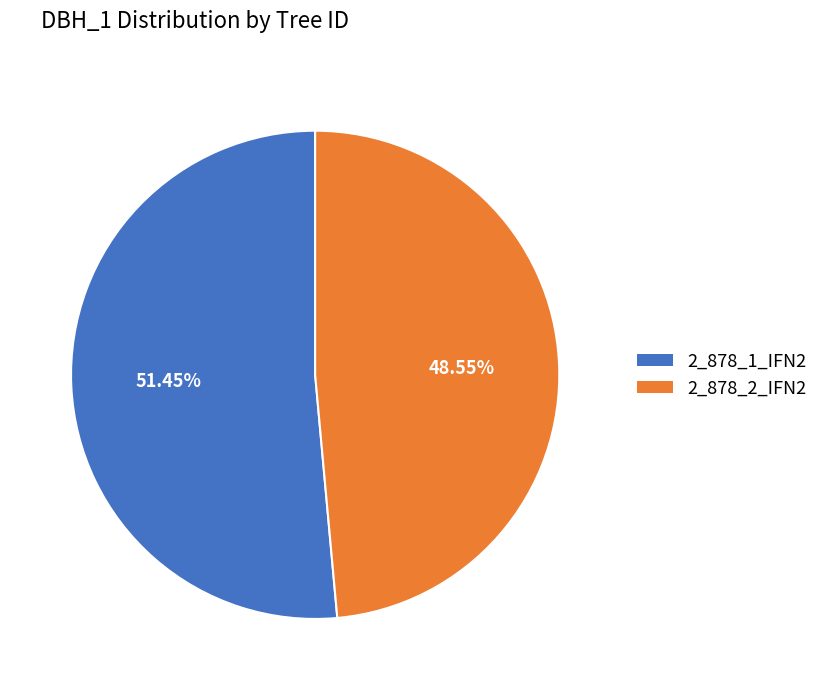

Does 2_878_2_IFN2 represent more than half of the total?

No